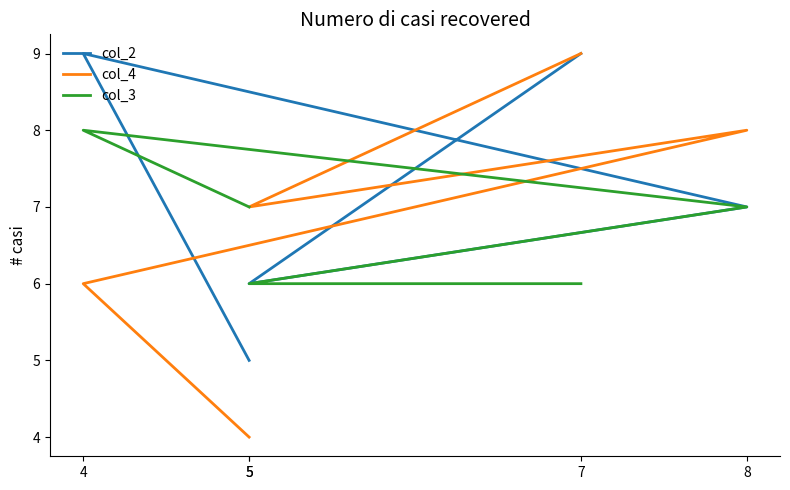

Rank the series at 4 from highest to lowest value.

col_2, col_3, col_4